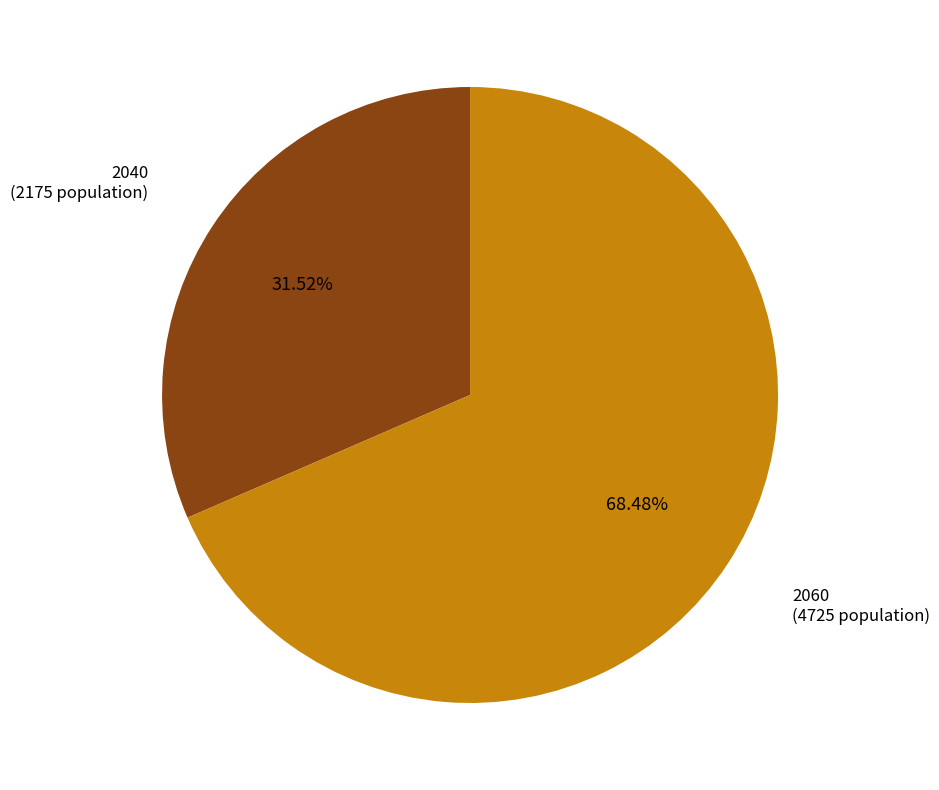

To the nearest percent, what is the average slice percentage?

50%